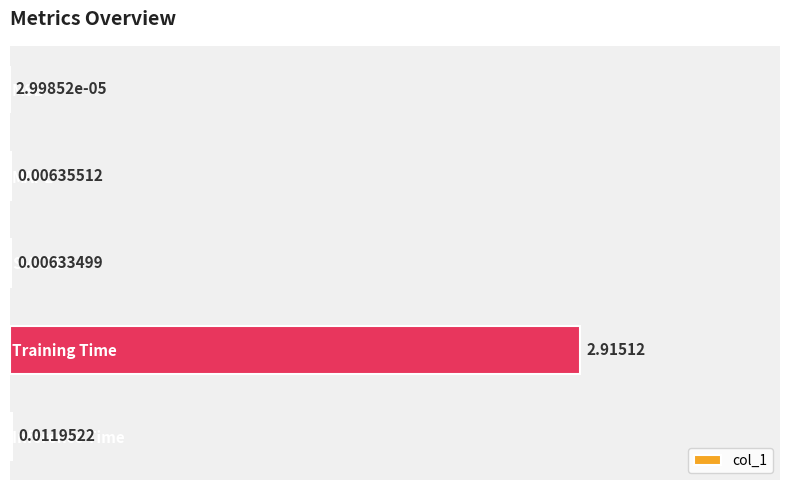

Between MAPE and MSE, which is larger?

MAPE